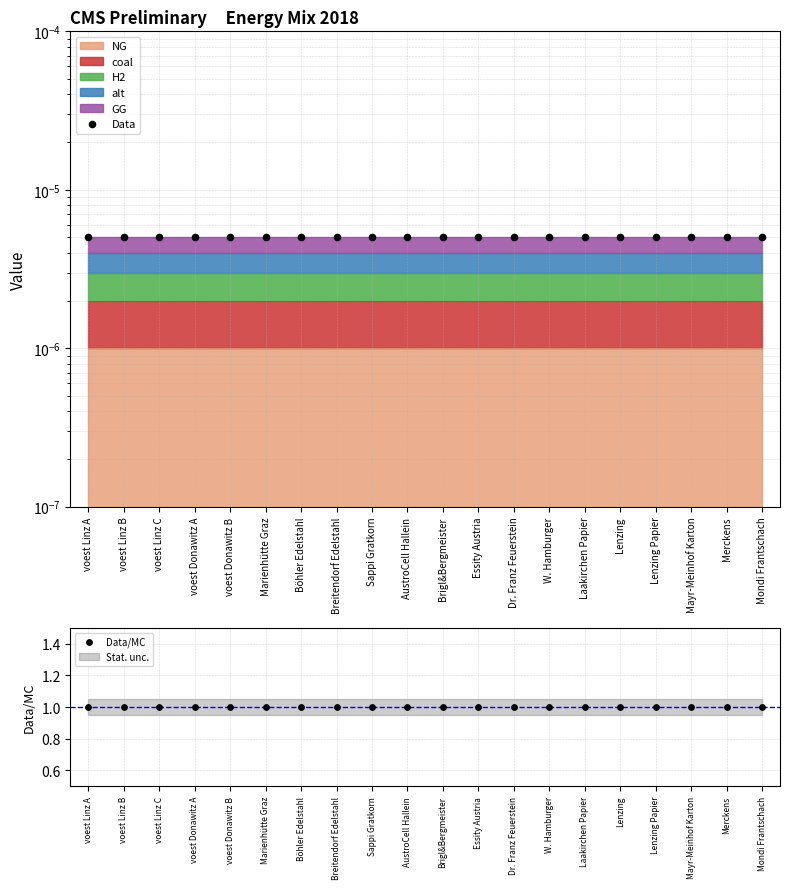

Is the value of Data at Lenzing Papier greater than the value of Data/MC at Brigl&Bergmeister?

No